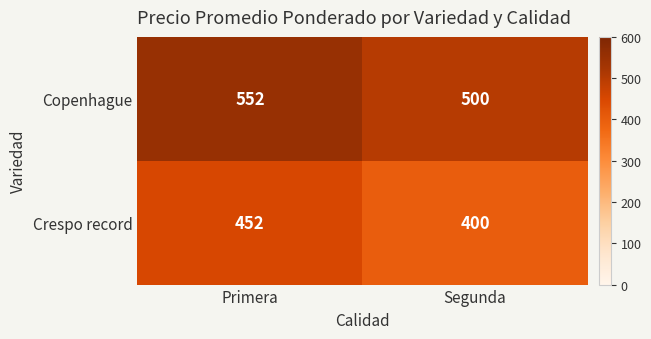

Rank the categories by Crespo record value from lowest to highest.

Segunda, Primera